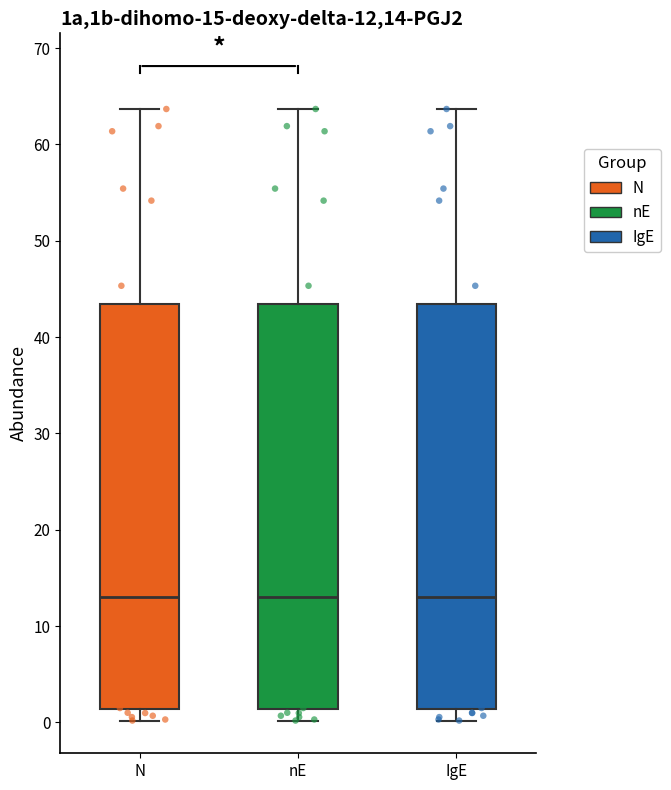

Where does the upper whisker of the box for N end on the y-axis? The values are not printed on the chart, so give them approximately, as read against the axis.

64